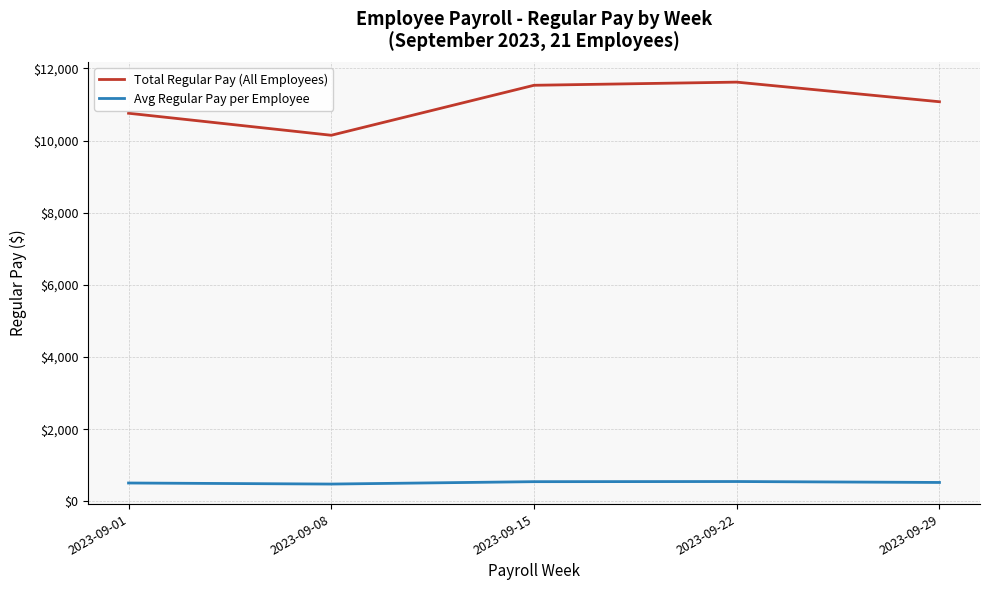

What is the difference between the second highest and minimum values in the Total Regular Pay (All Employees) series?

1384.7